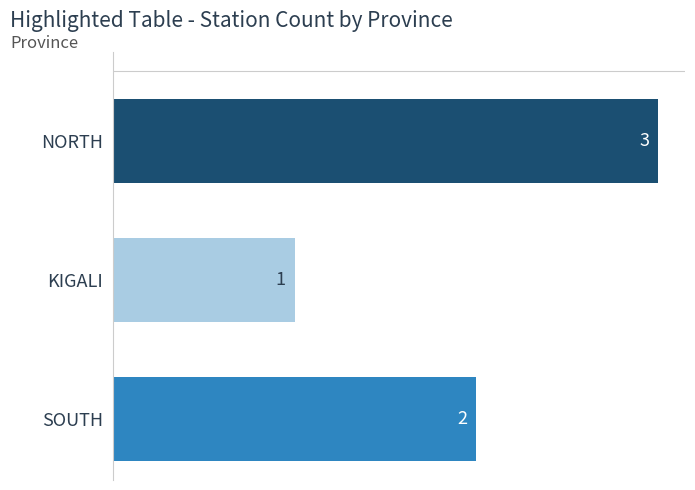

The value at NORTH is 3. True or false?

True